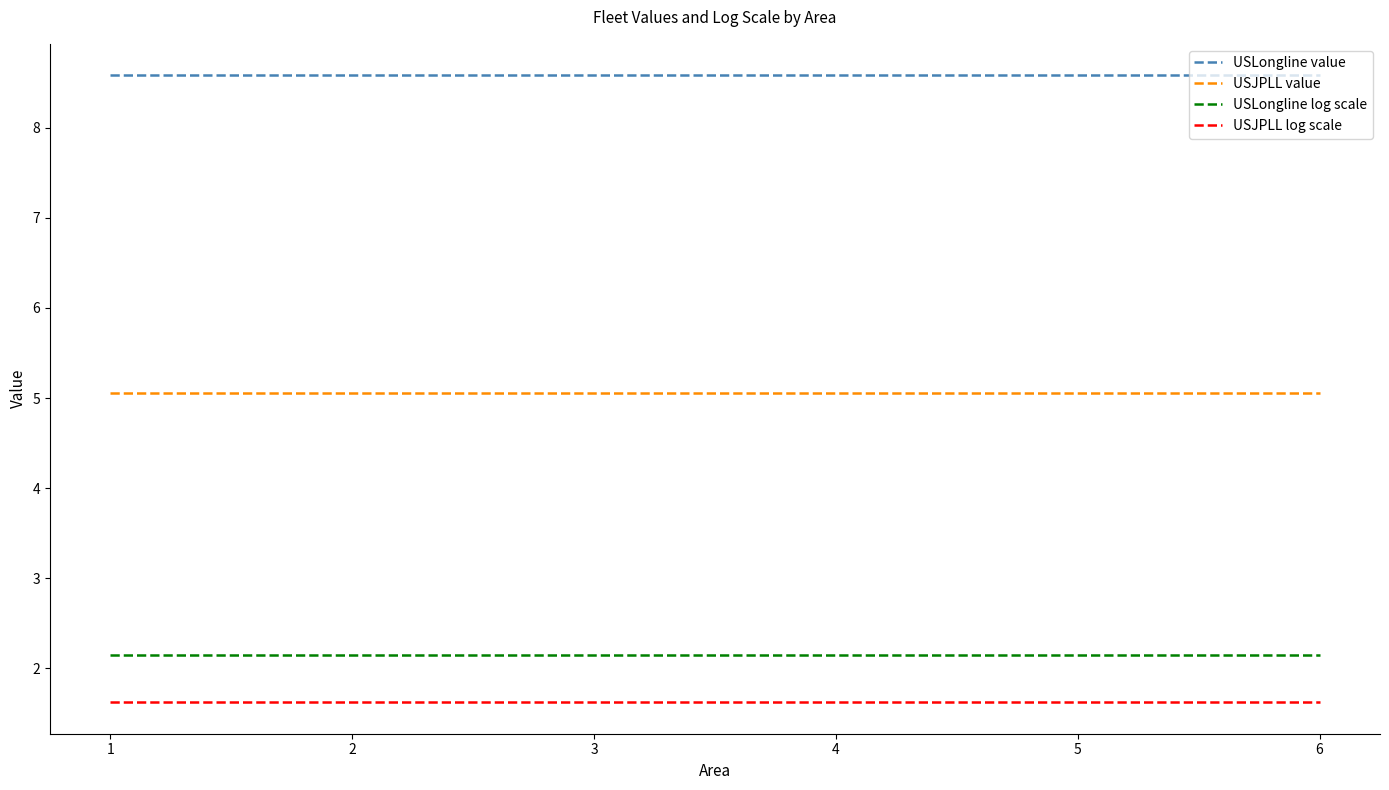

List the series in order of their peak value, lowest first.

USJPLL log scale, USLongline log scale, USJPLL value, USLongline value